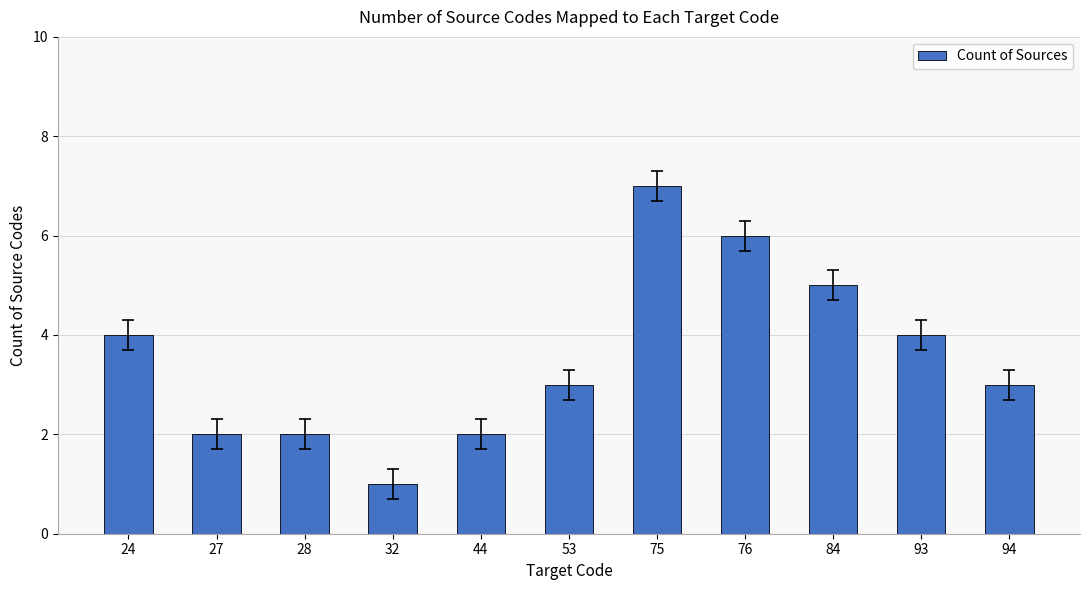

What is the approximate value at 53?

3